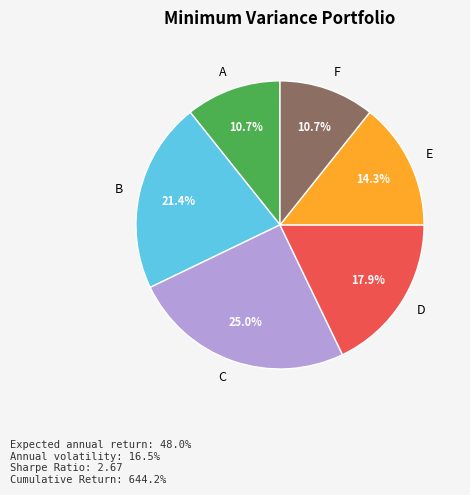

True or false: A accounts for 24% of the total.

False